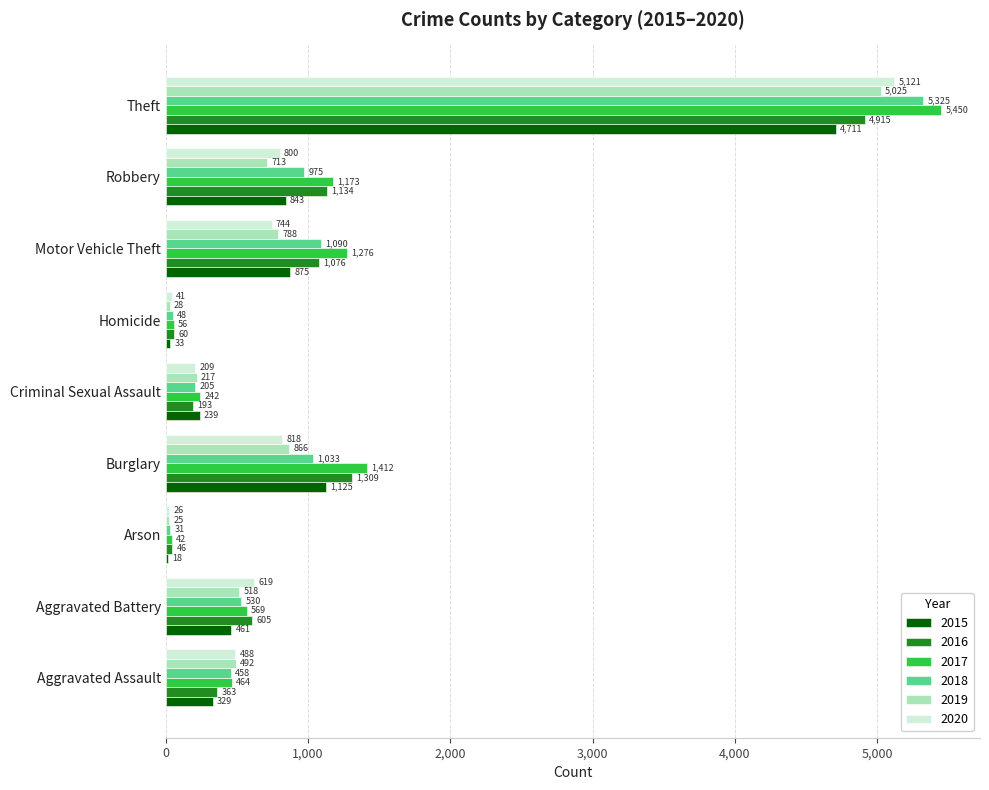

What is the maximum value for 2018?

5325